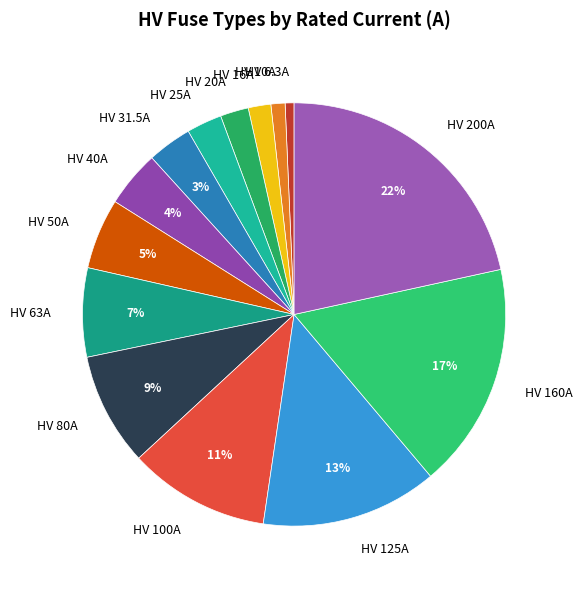

To the nearest percent, what percentage of the pie is HV 200A?

22%